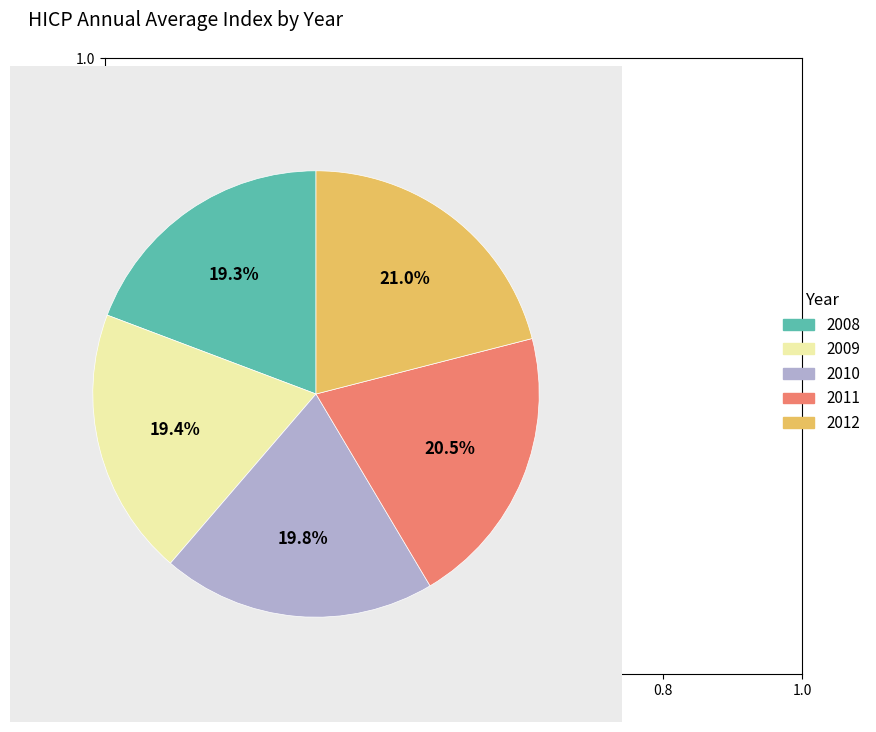

Approximately how many times larger is the value at 2012 compared to 2008?

1.1